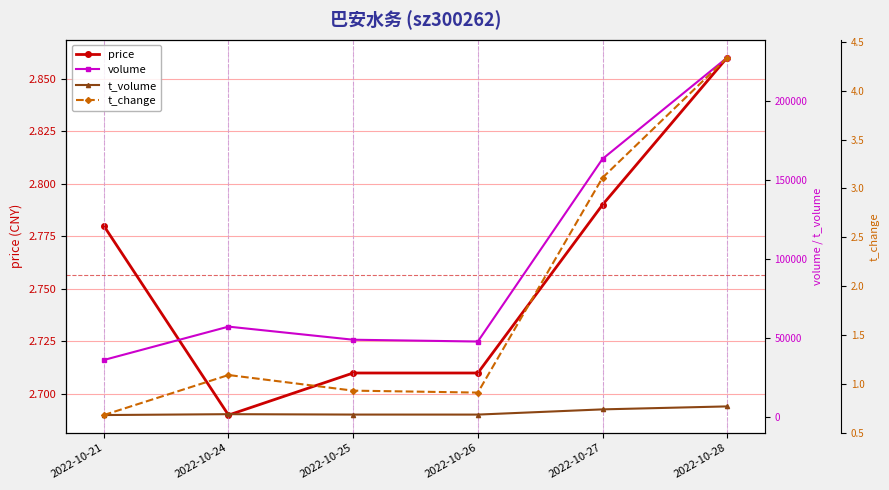

Reading left to right, transcribe all the data shown in this chart.

price: 2.8	2.7	2.7	2.7	2.8	2.9
volume: 35941.0	57113.0	48805.0	47664.0	163538.0	227825.0
t_volume: 1004.0	1565.0	1311.0	1299.0	4609.0	6496.0
t_change: 0.7	1.1	0.9	0.9	3.1	4.3